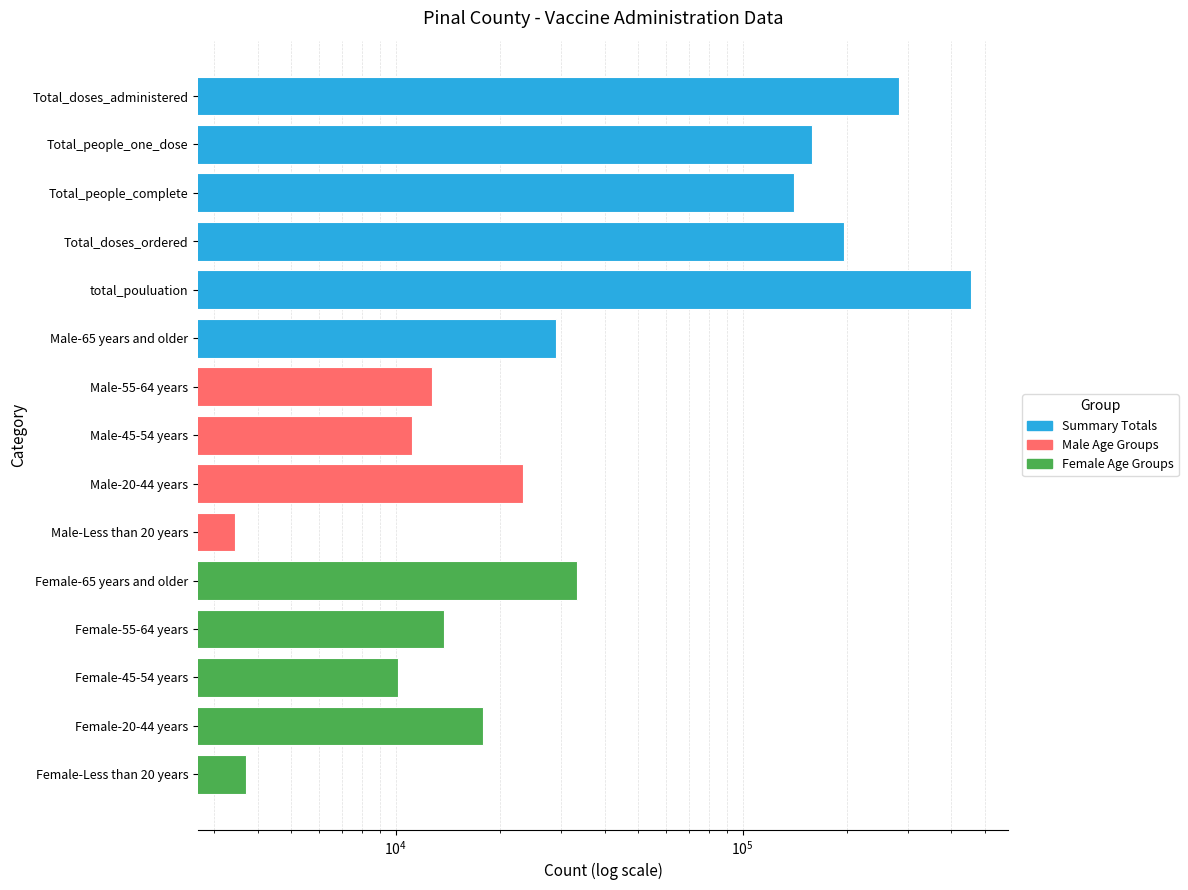

The chart shows a value of 148769 at total_pouluation. True or false?

False